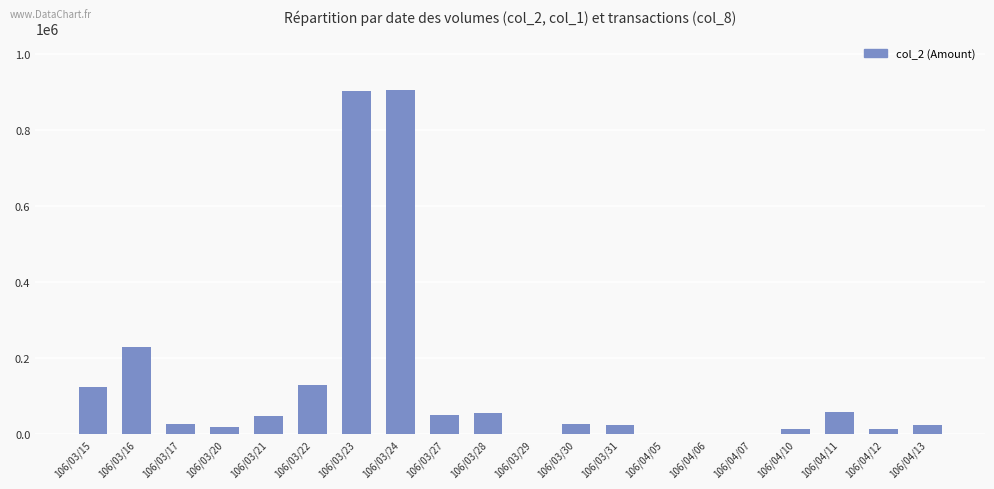

What is the sum of all values?

2650960